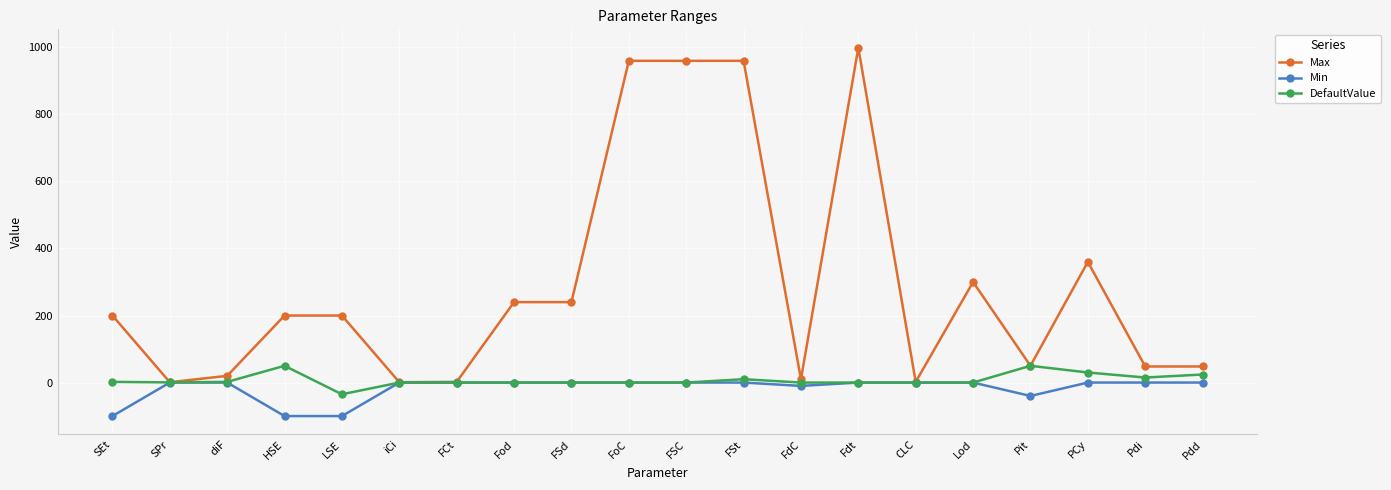

How many data points does each series have?

20